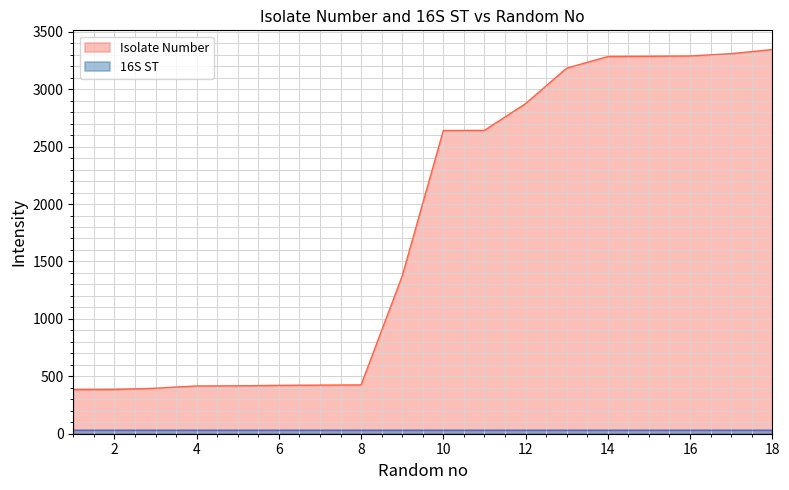

The value at 5 is 417. True or false?

True